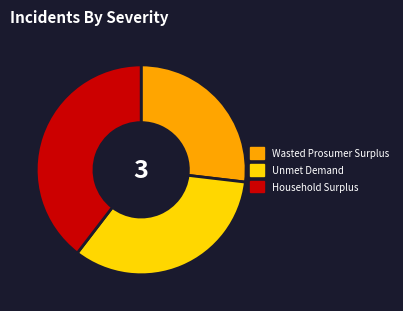

True or false: Household Surplus accounts for 40% of the total.

True